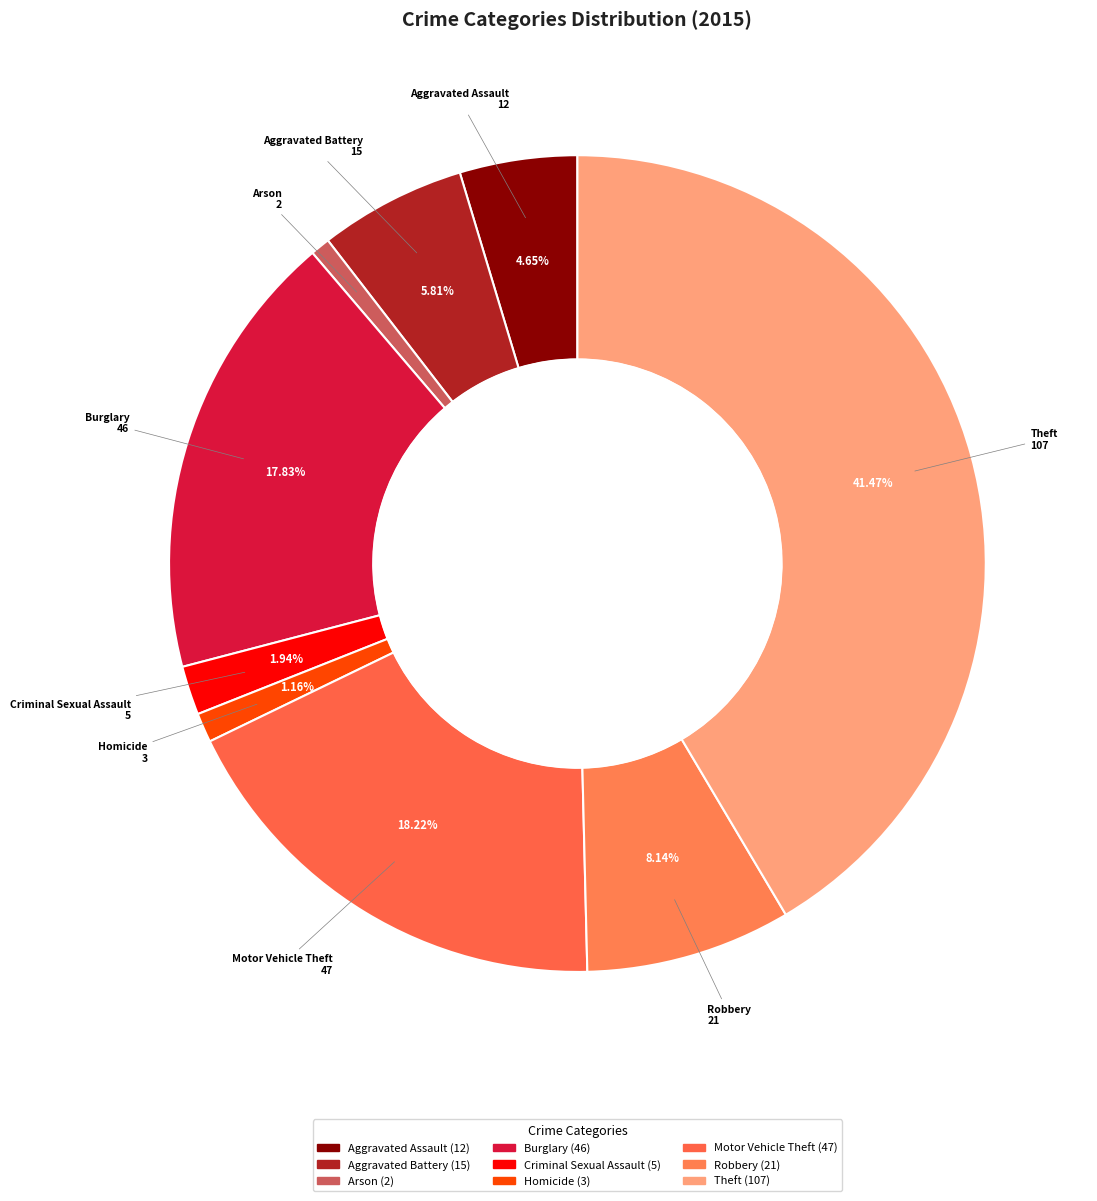

How many slices are in this pie chart?

9